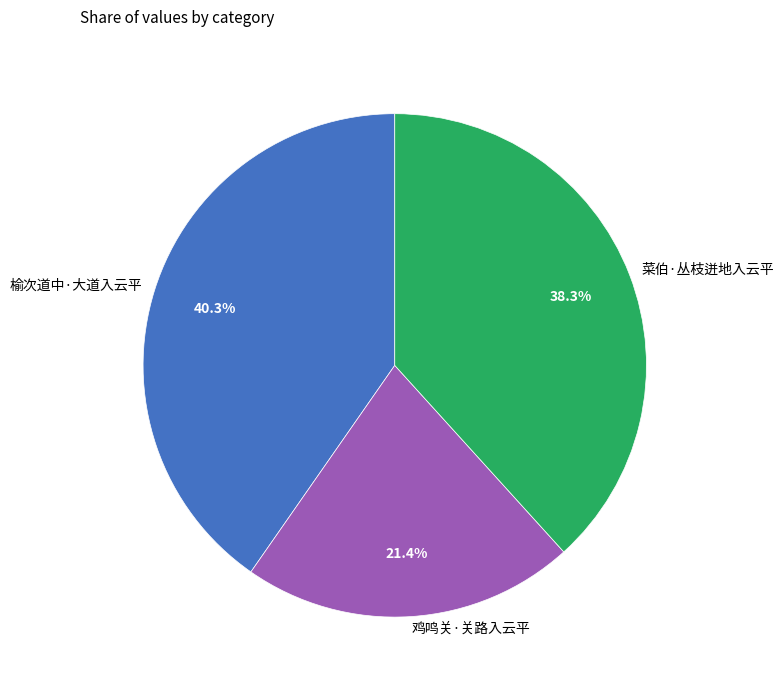

Does any single category account for the majority?

No